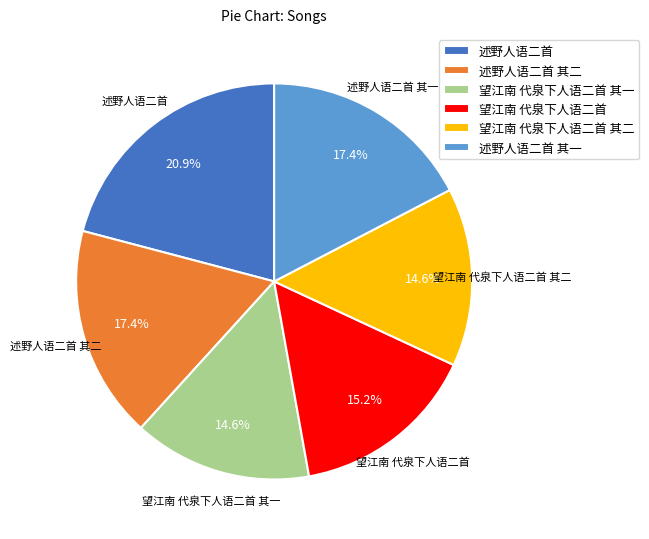

What is the largest slice in the pie chart?

述野人语二首